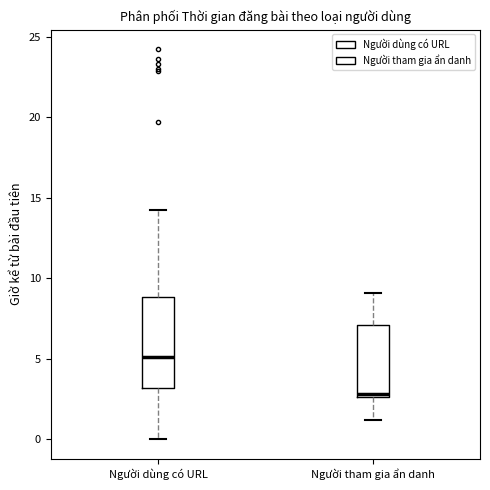

Reading left to right, read every box against the y-axis: the position of its median line, the range the box covers, and the ends of its whiskers. The values are not printed on the chart, so give them approximately, as read against the axis.

Người dùng có URL: median 5.0, box 3.0 to 9.0, whiskers 0.0 to 14.0
Người tham gia ẩn danh: median 3.0, box 2.5 to 7.0, whiskers 1.0 to 9.0